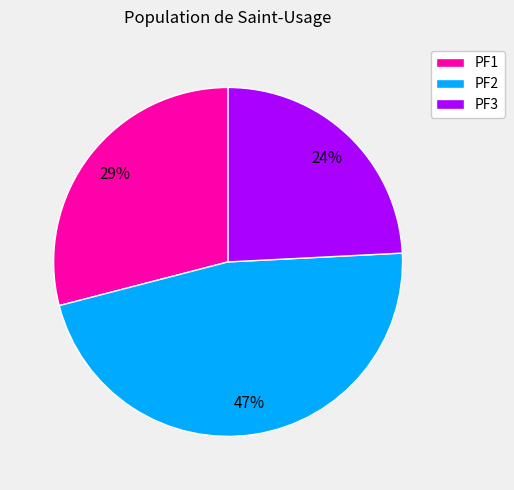

The PF3 slice represents 16% of the pie. True or false?

False